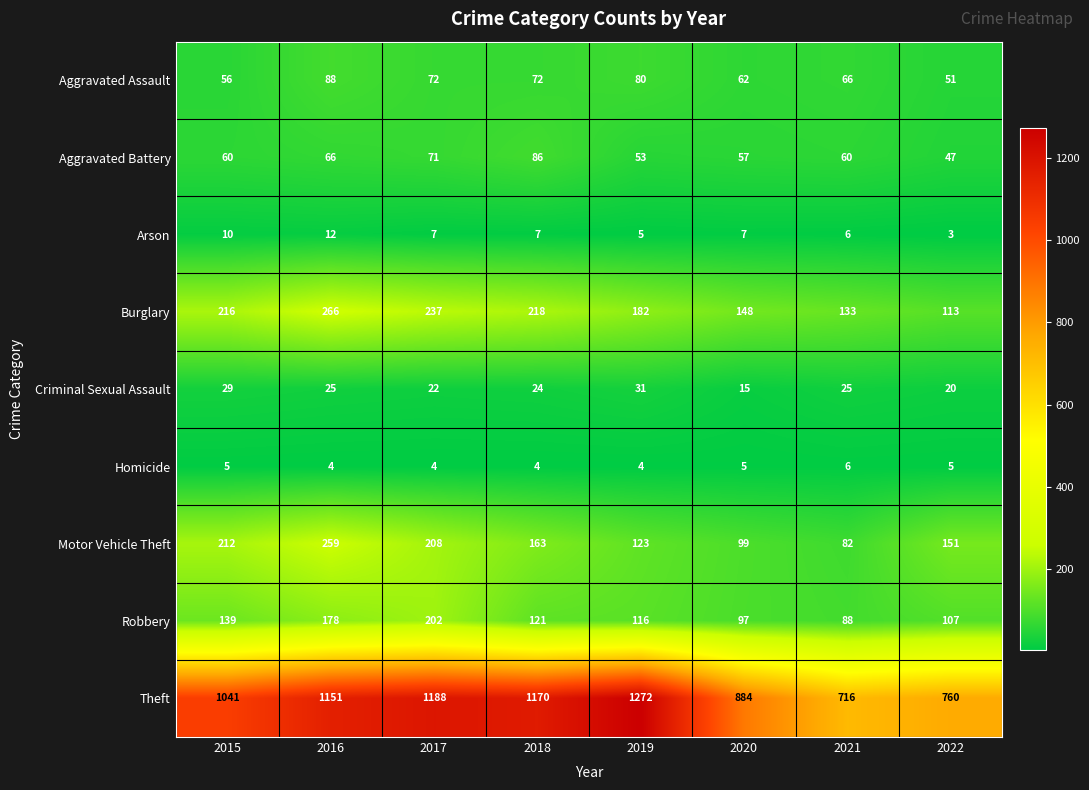

Which series has the widest spread of values?

Theft